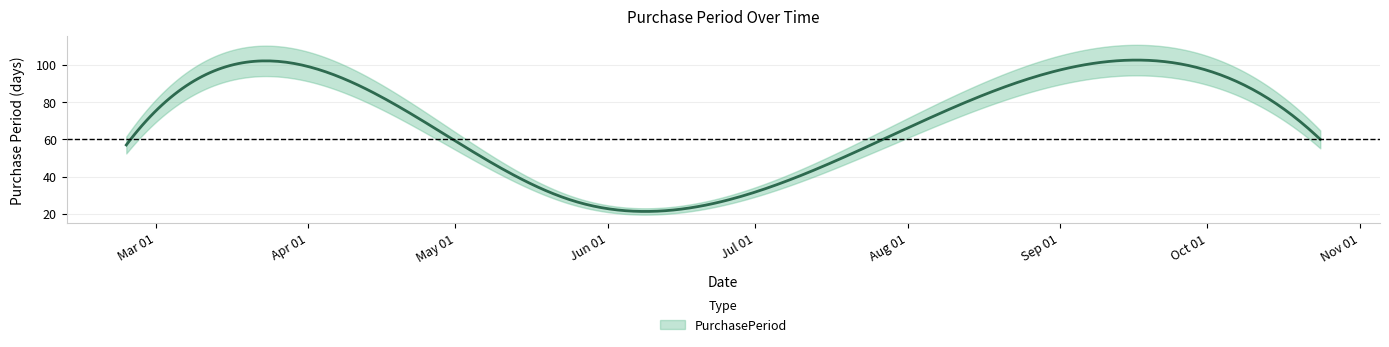

Rank the categories by value from lowest to highest.

2017-05-25, 2017-02-23, 2017-10-24, 2017-04-28, 2017-08-25